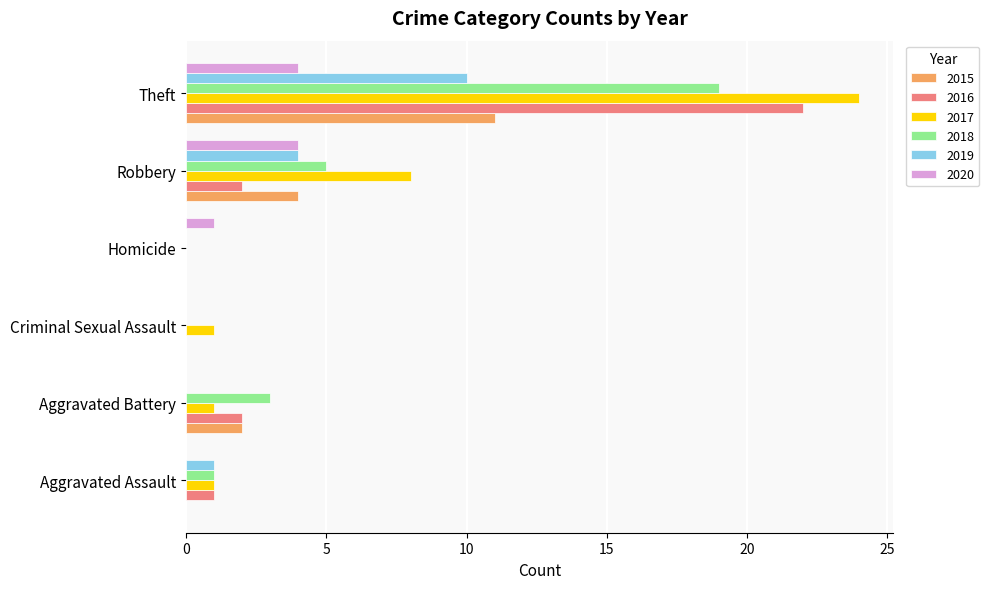

What is the total value across all series at Theft?

90